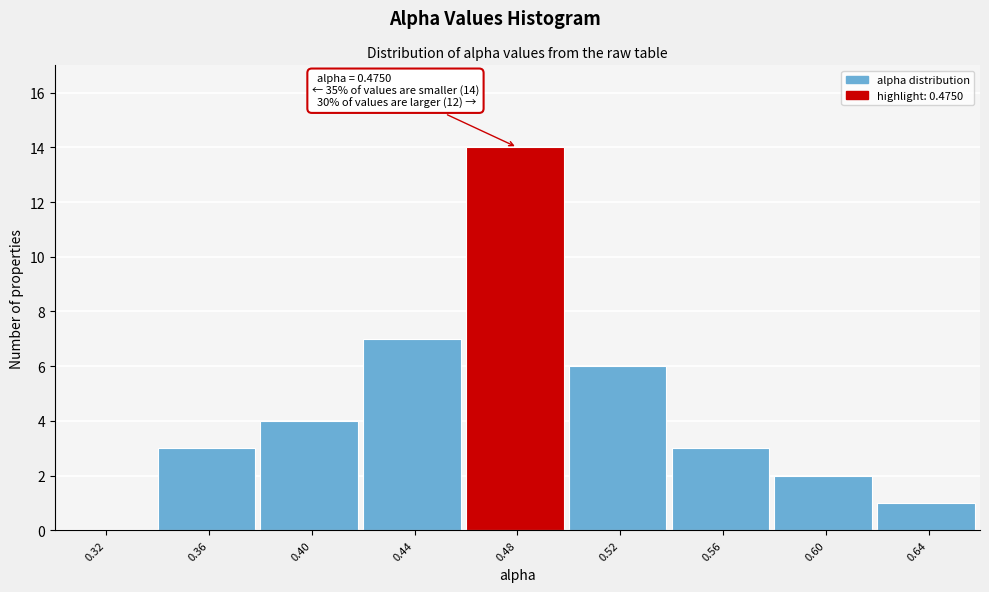

Over which range of the x-axis is the bar tallest?

0.46 to 0.50